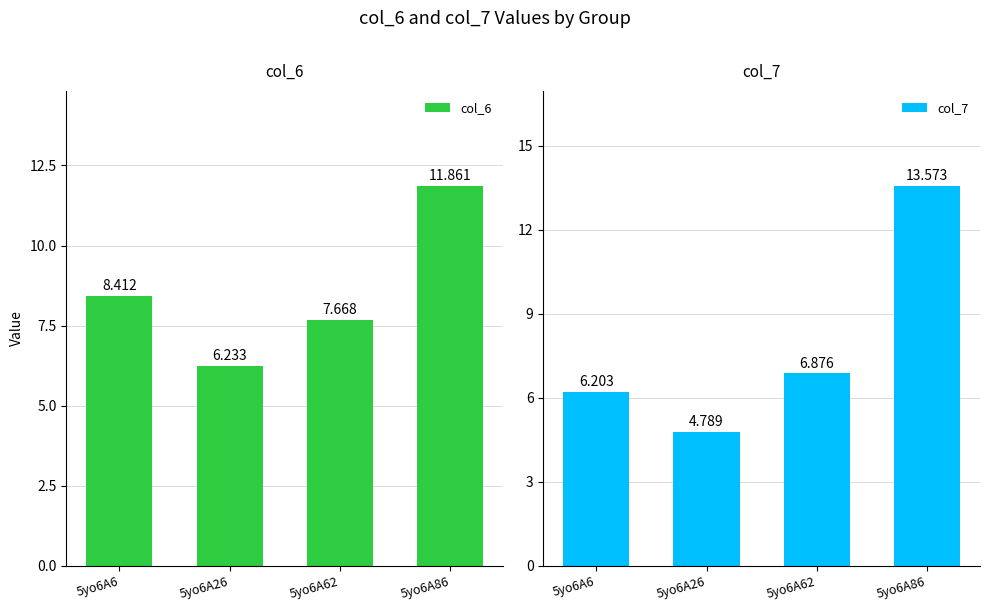

What is the greatest value displayed?

13.6